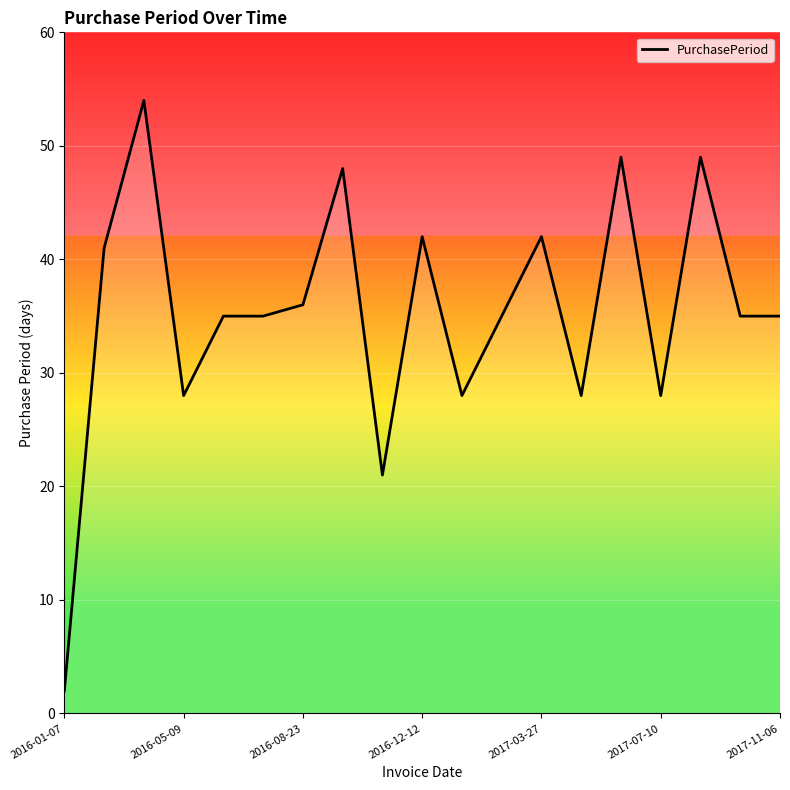

How many lines are shown in the chart?

1